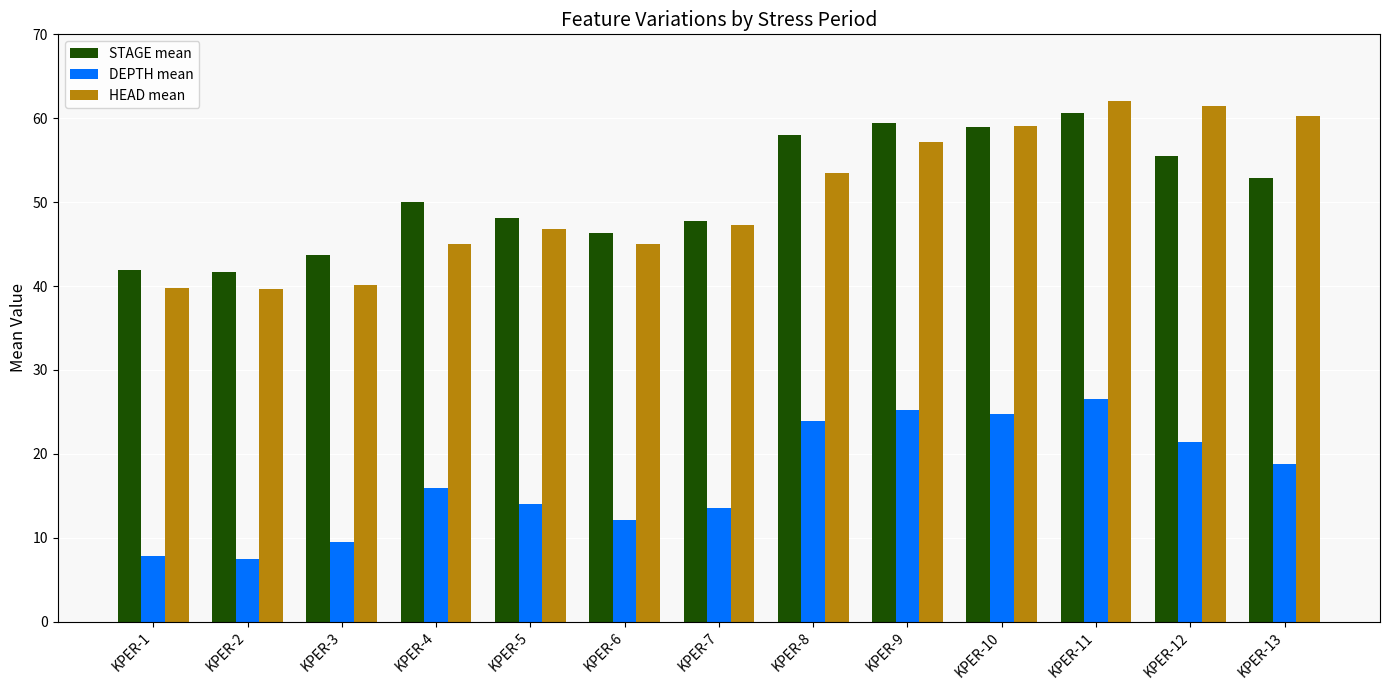

What is the sum of all DEPTH mean values?

221.1